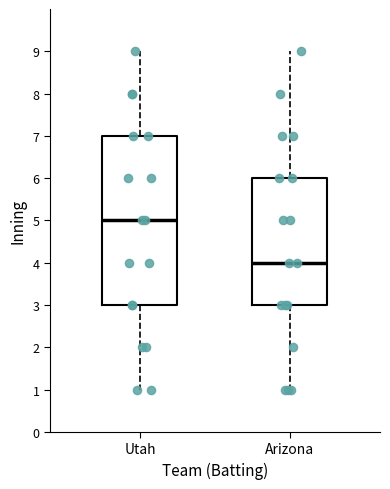

Where is the upper edge of the box for Utah on the y-axis? The values are not printed on the chart, so give them approximately, as read against the axis.

7